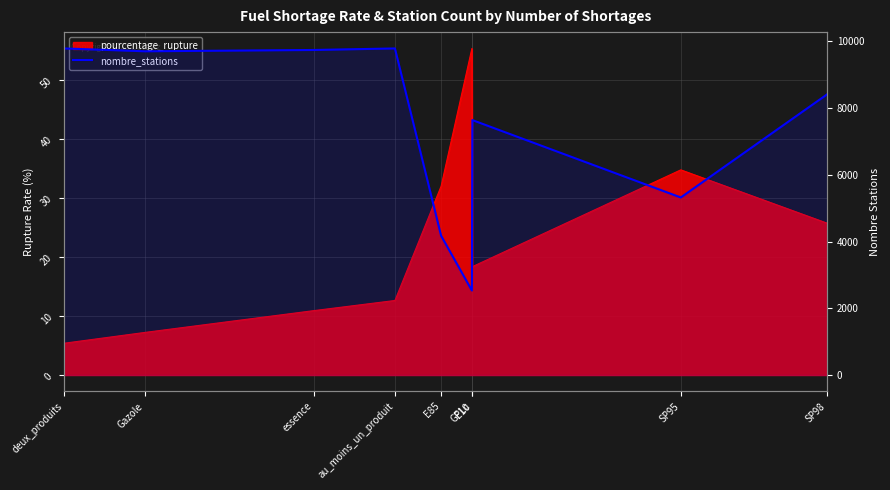

How many data points are less than 8411?

4